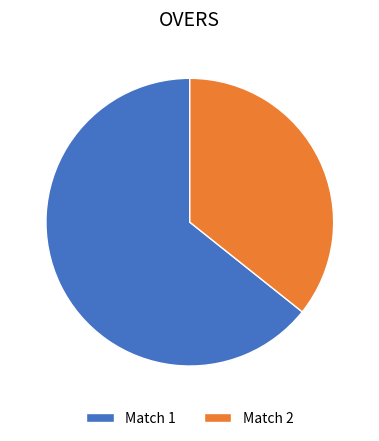

Which slice is the largest?

Match 1